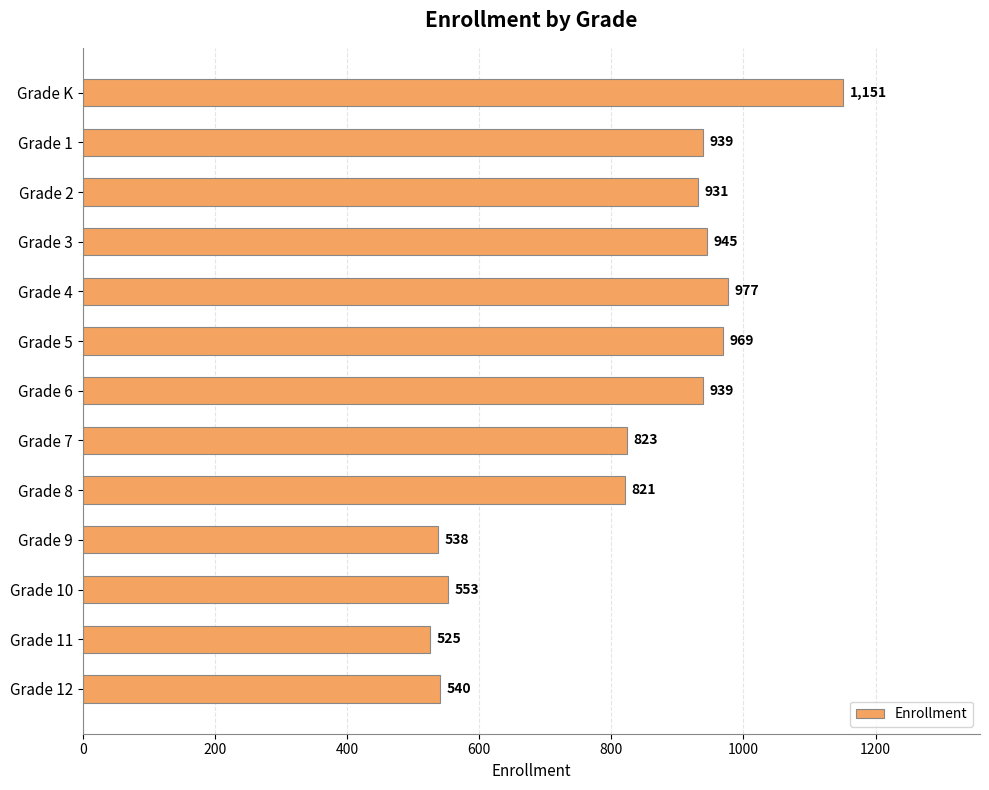

Where is the data nearest to the value 838?

Grade 7